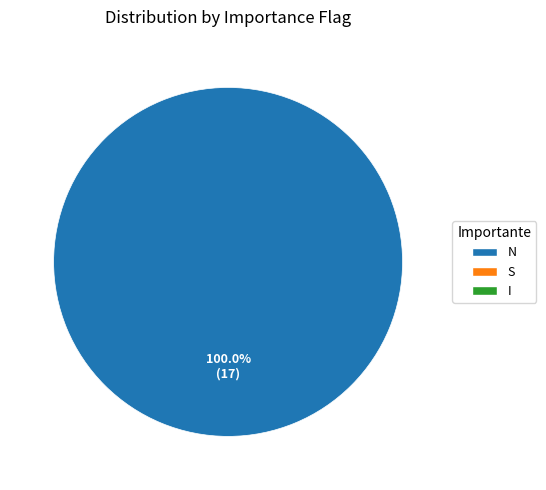

Is there a majority slice in this chart?

Yes